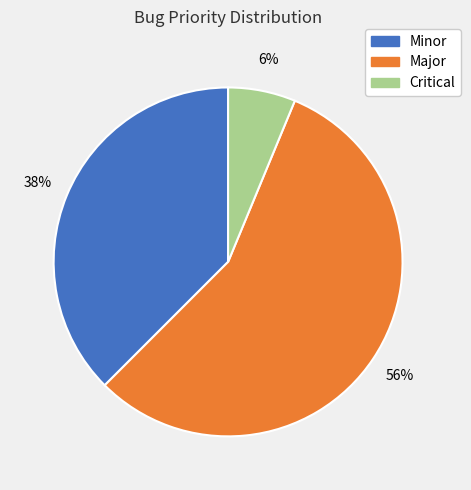

Which has a higher value, Critical or Major?

Major